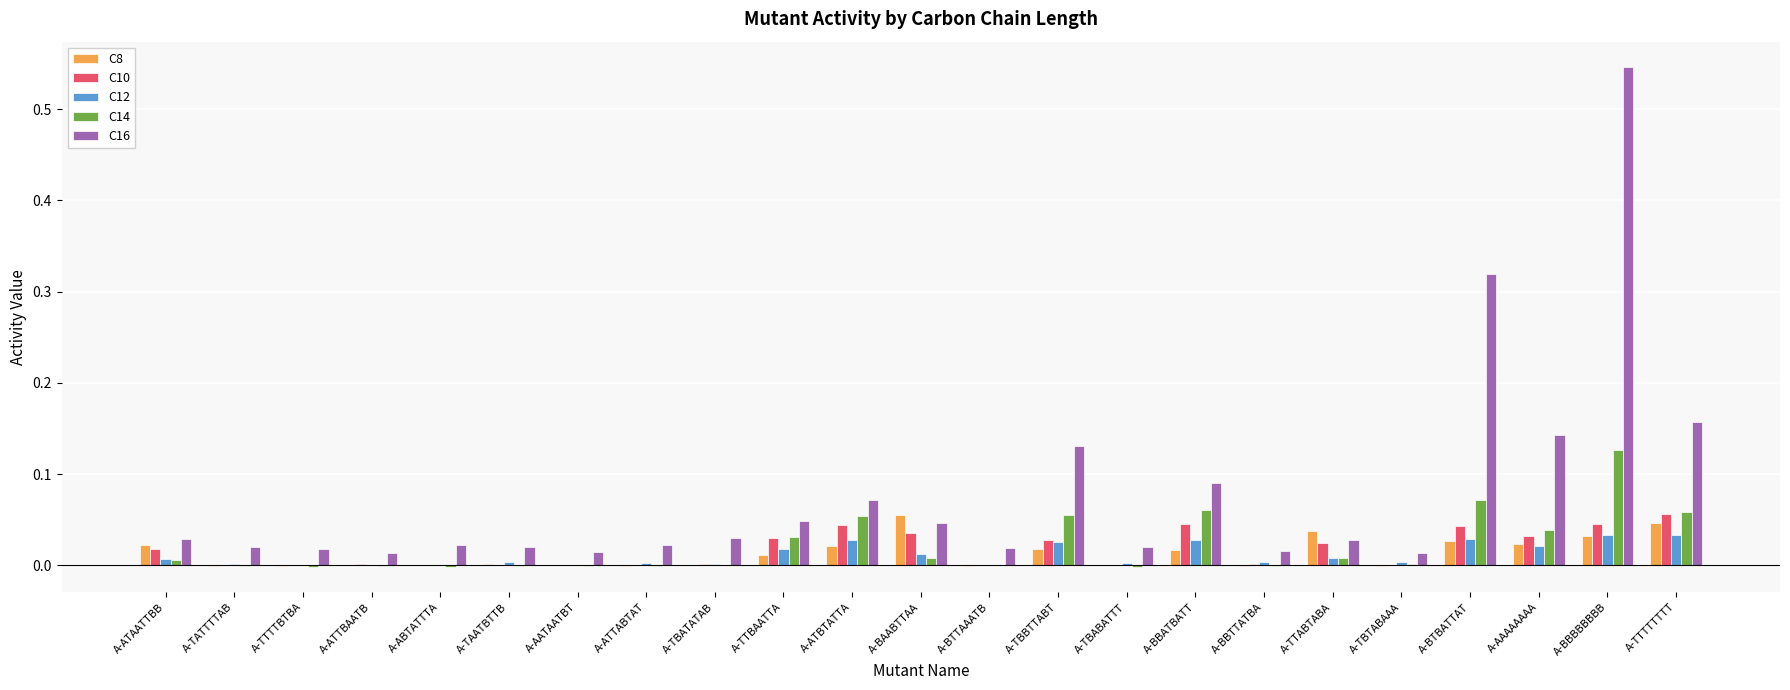

Which label corresponds to the largest value in the chart?

A-BBBBBBBB